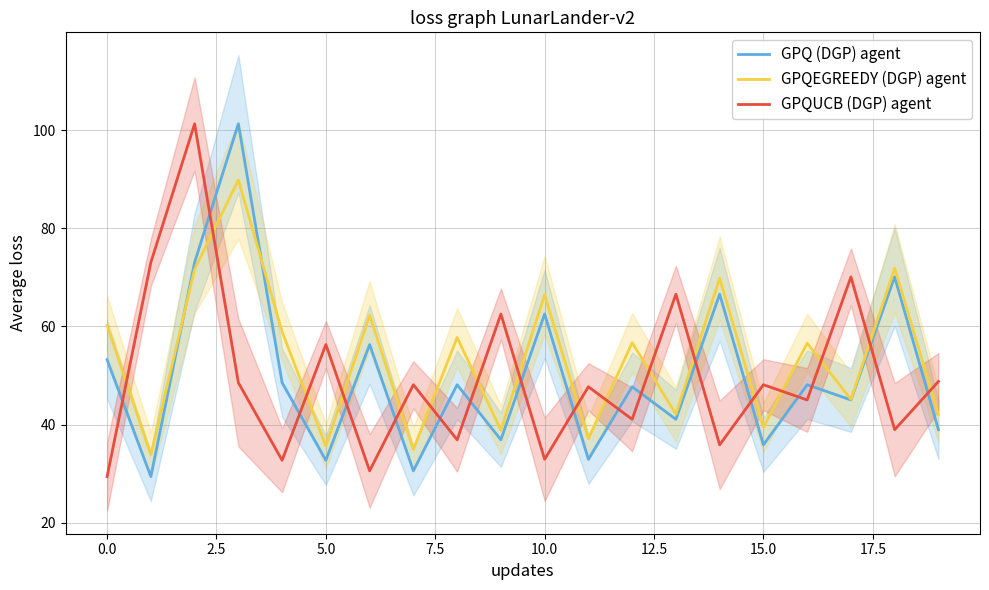

The value of GPQEGREEDY (DGP) agent at 5.0 is 148.4. True or false?

False